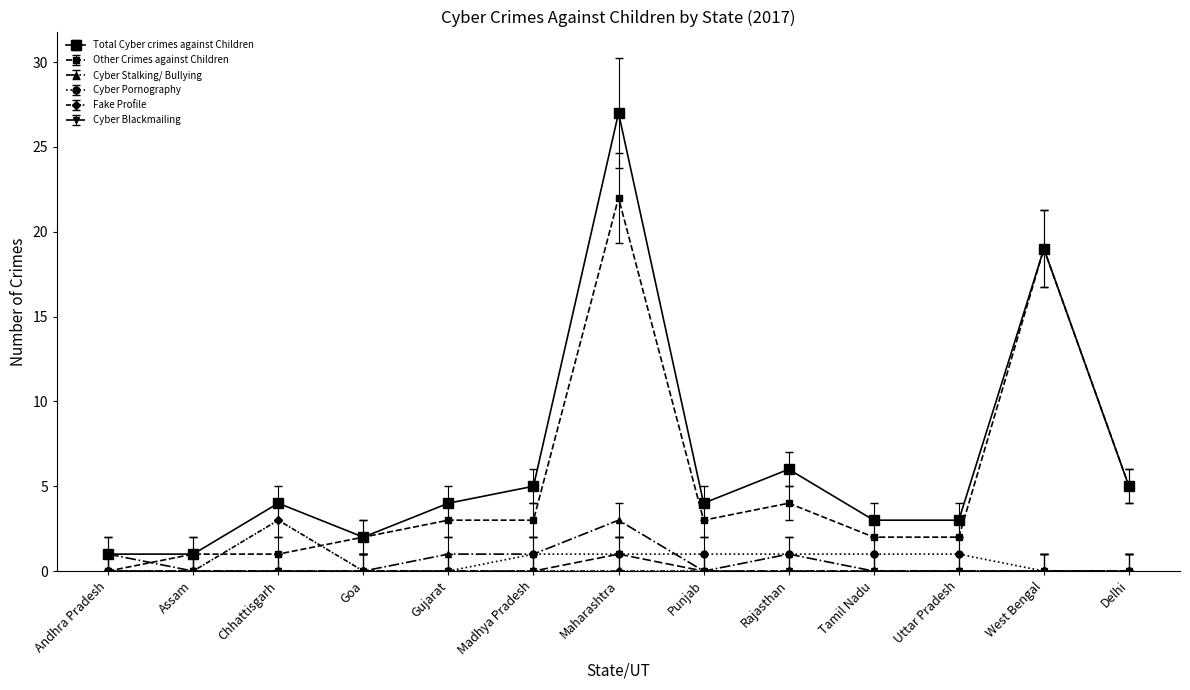

True or false: Cyber Blackmailing and Total Cyber crimes against Children cross at least once.

False